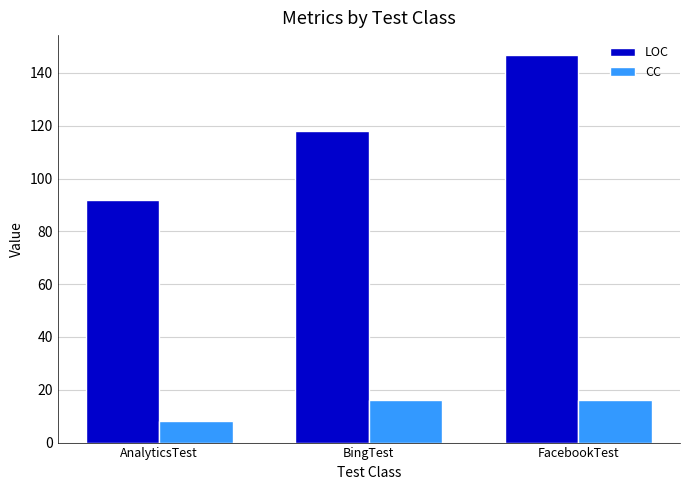

Which series has the widest spread of values?

LOC